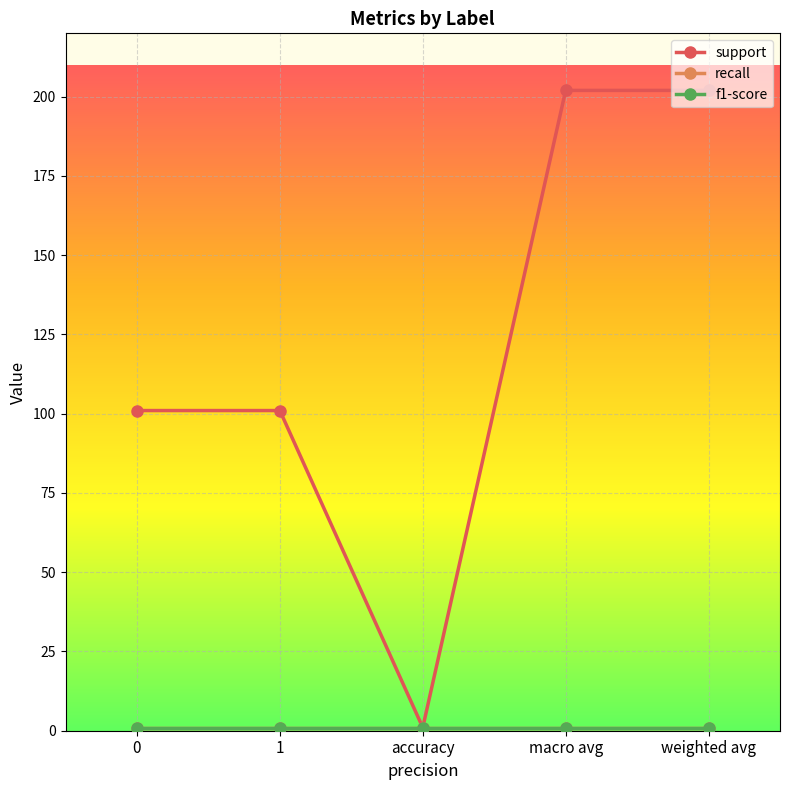

Which has a higher value, 1 or accuracy?

1